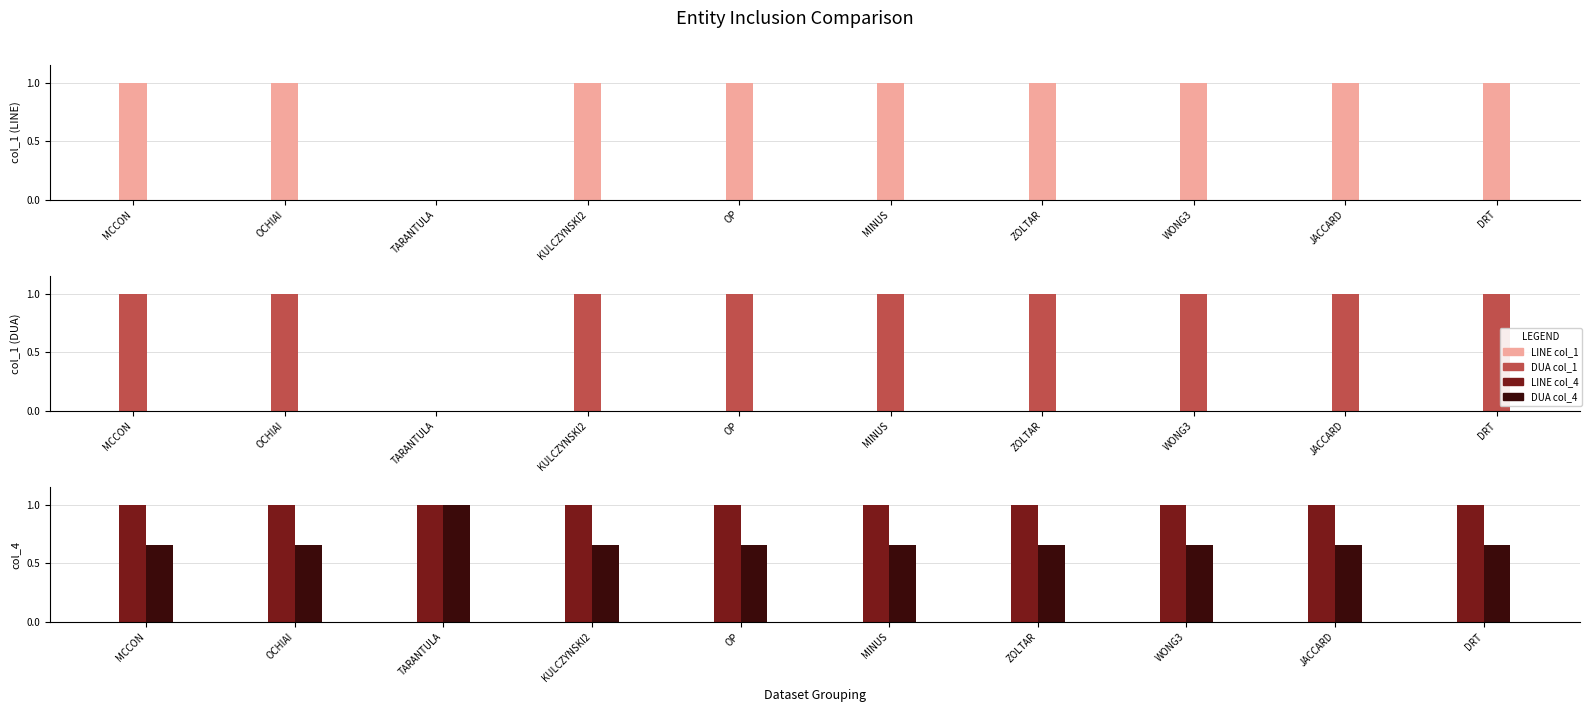

Which label corresponds to the smallest value in the chart?

TARANTULA